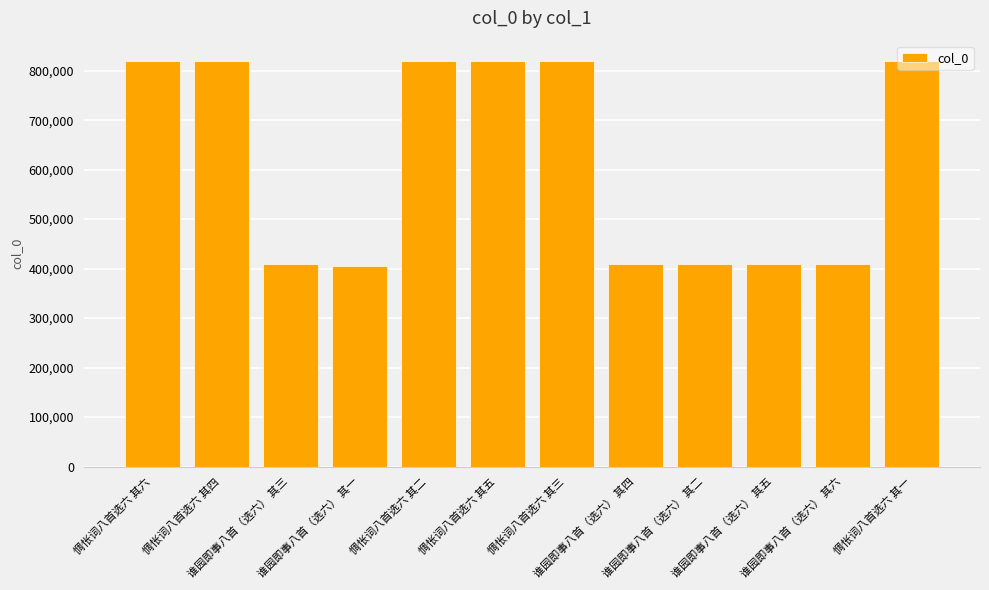

Is it true that the value at 惆怅词八首选六 其二 is 819691?

True